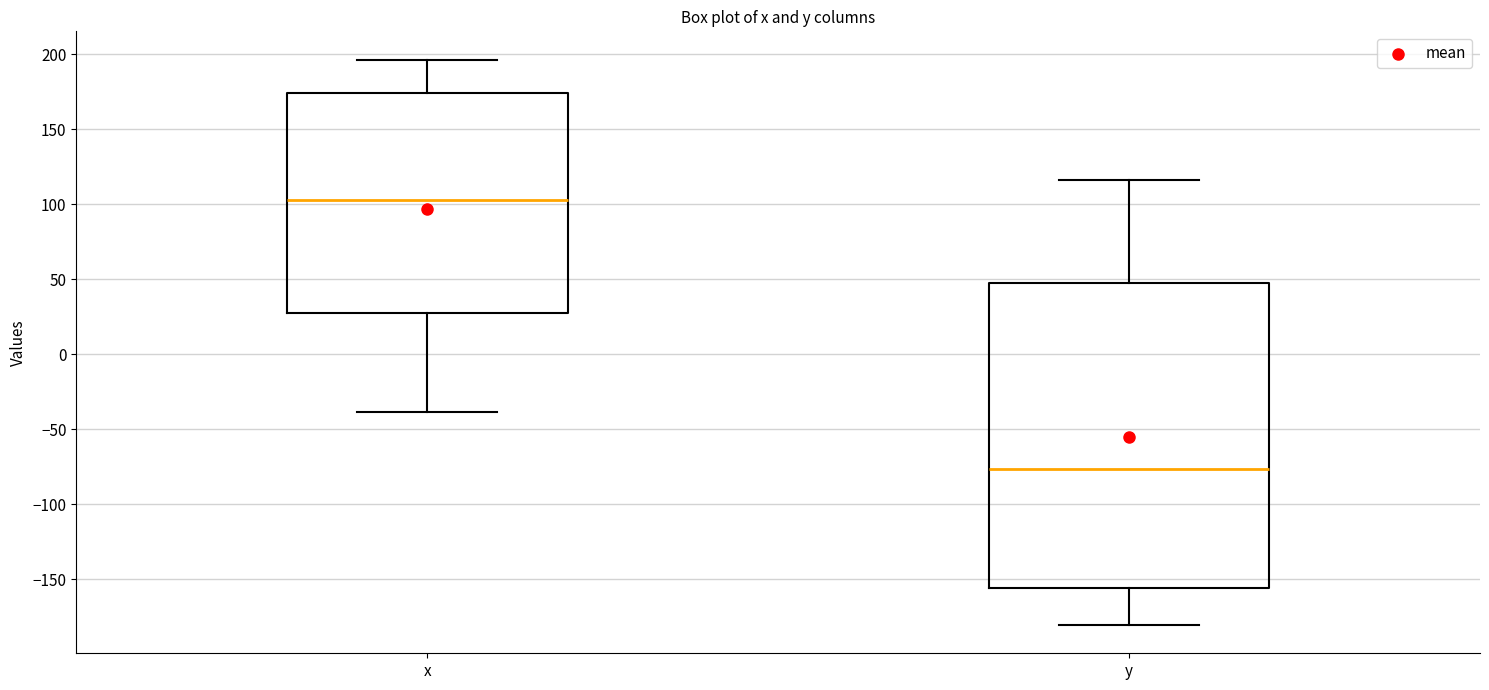

Which box is the tallest, from its lower edge to its upper edge?

y